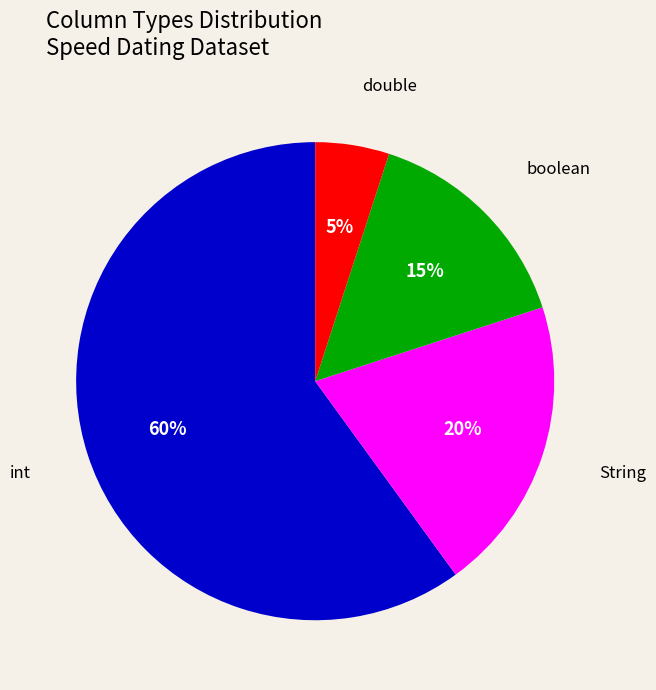

Is there any slice that represents more than half of the pie?

Yes